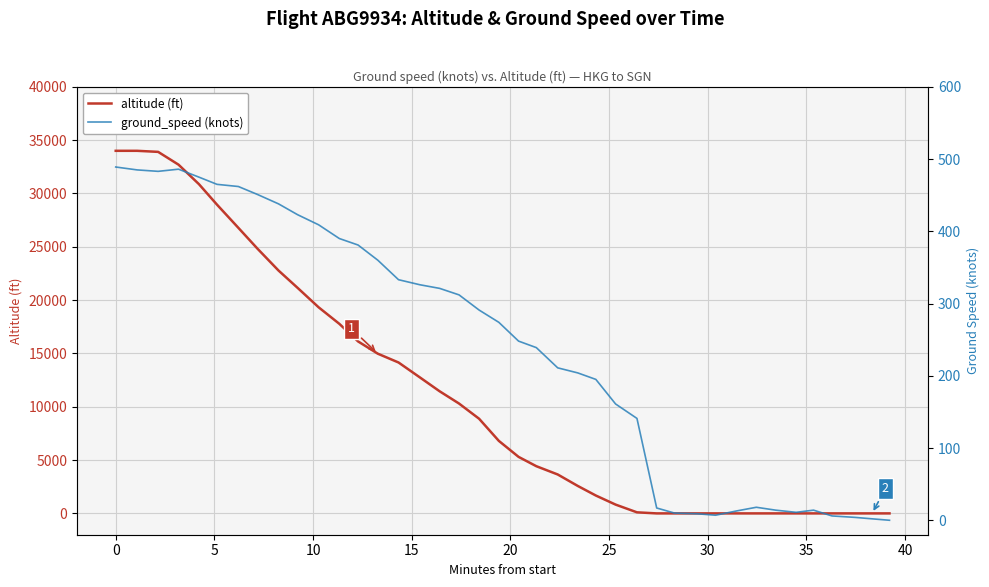

After their last crossing, which series has the higher values: altitude (ft) or ground_speed (knots)?

ground_speed (knots)